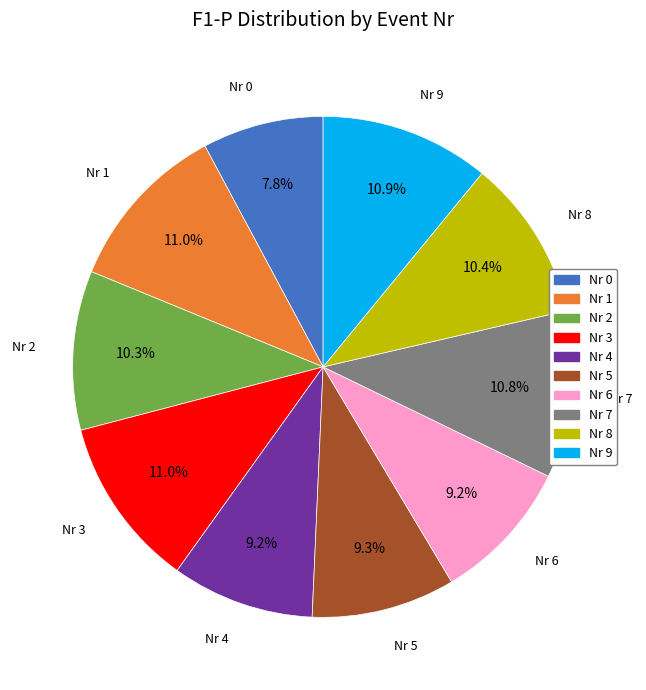

How many segments does this pie chart have?

10